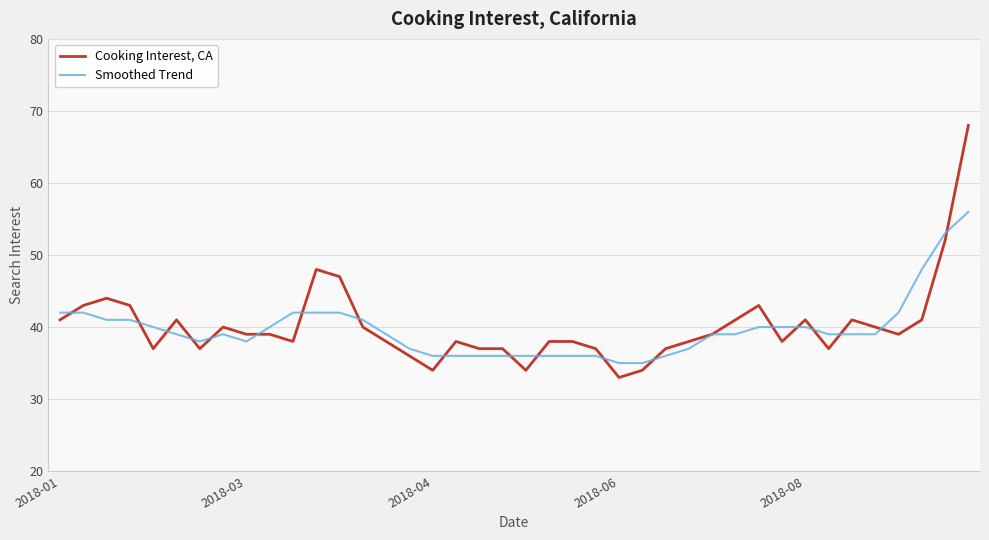

Which series has the widest spread of values?

Cooking Interest, CA